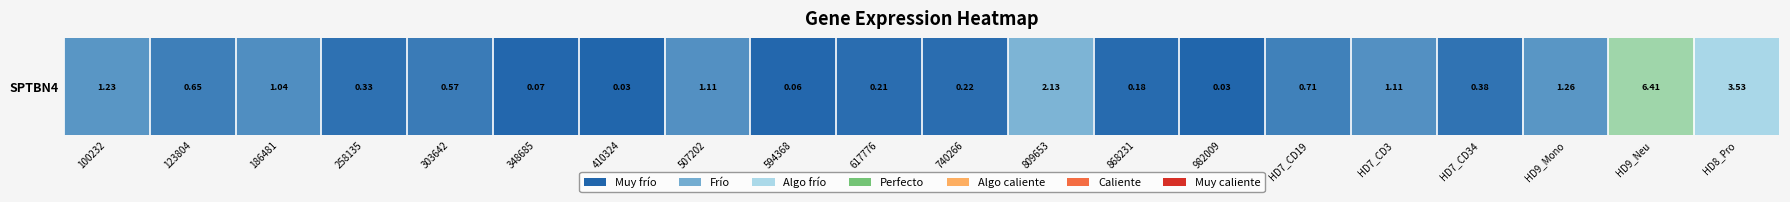

Rank the categories by value from highest to lowest.

HD9_Neu, HD8_Pro, 809653, HD9_Mono, 100232, 507202, HD7_CD3, 186481, HD7_CD19, 123804, 303642, HD7_CD34, 258135, 740266, 617776, 868231, 348685, 594368, 410324, 982009